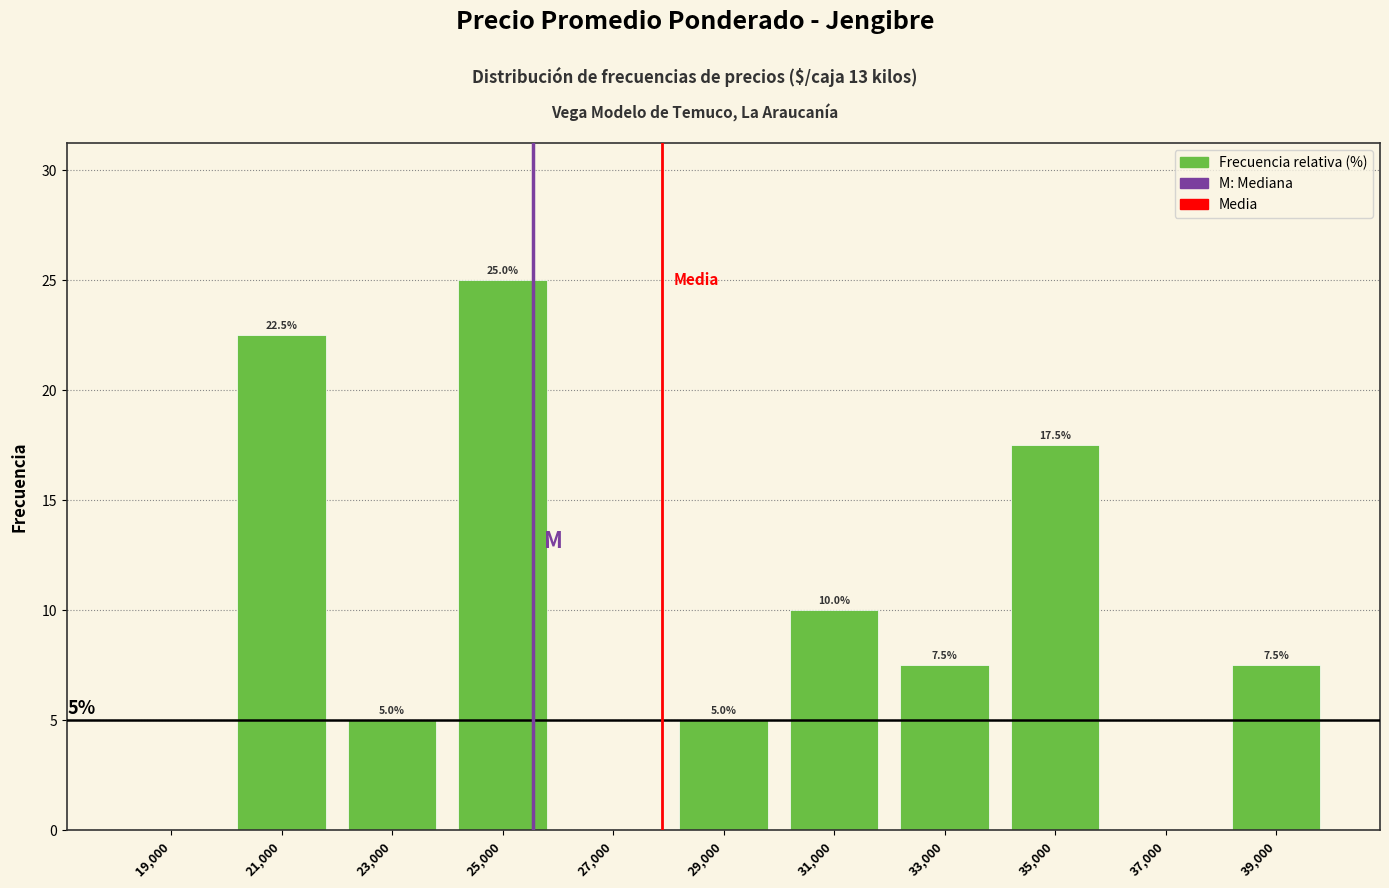

Which range on the x-axis has the tallest bar?

24000 to 26000